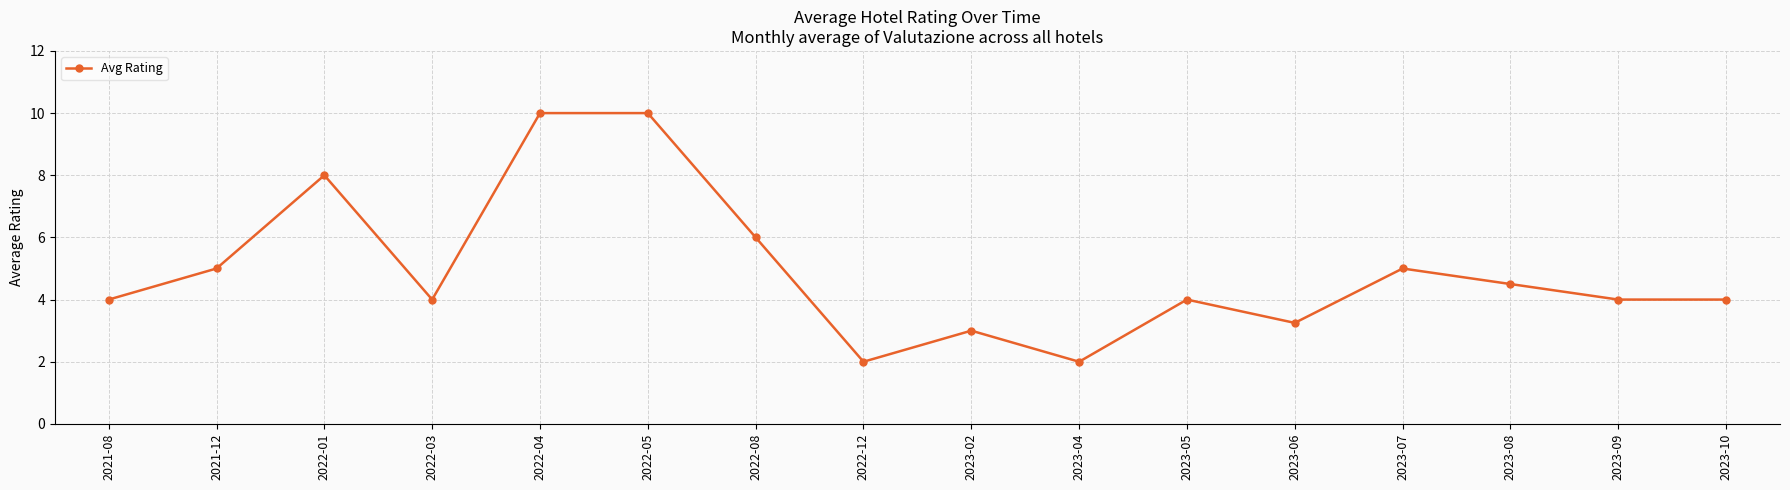

What is the average value?

4.9